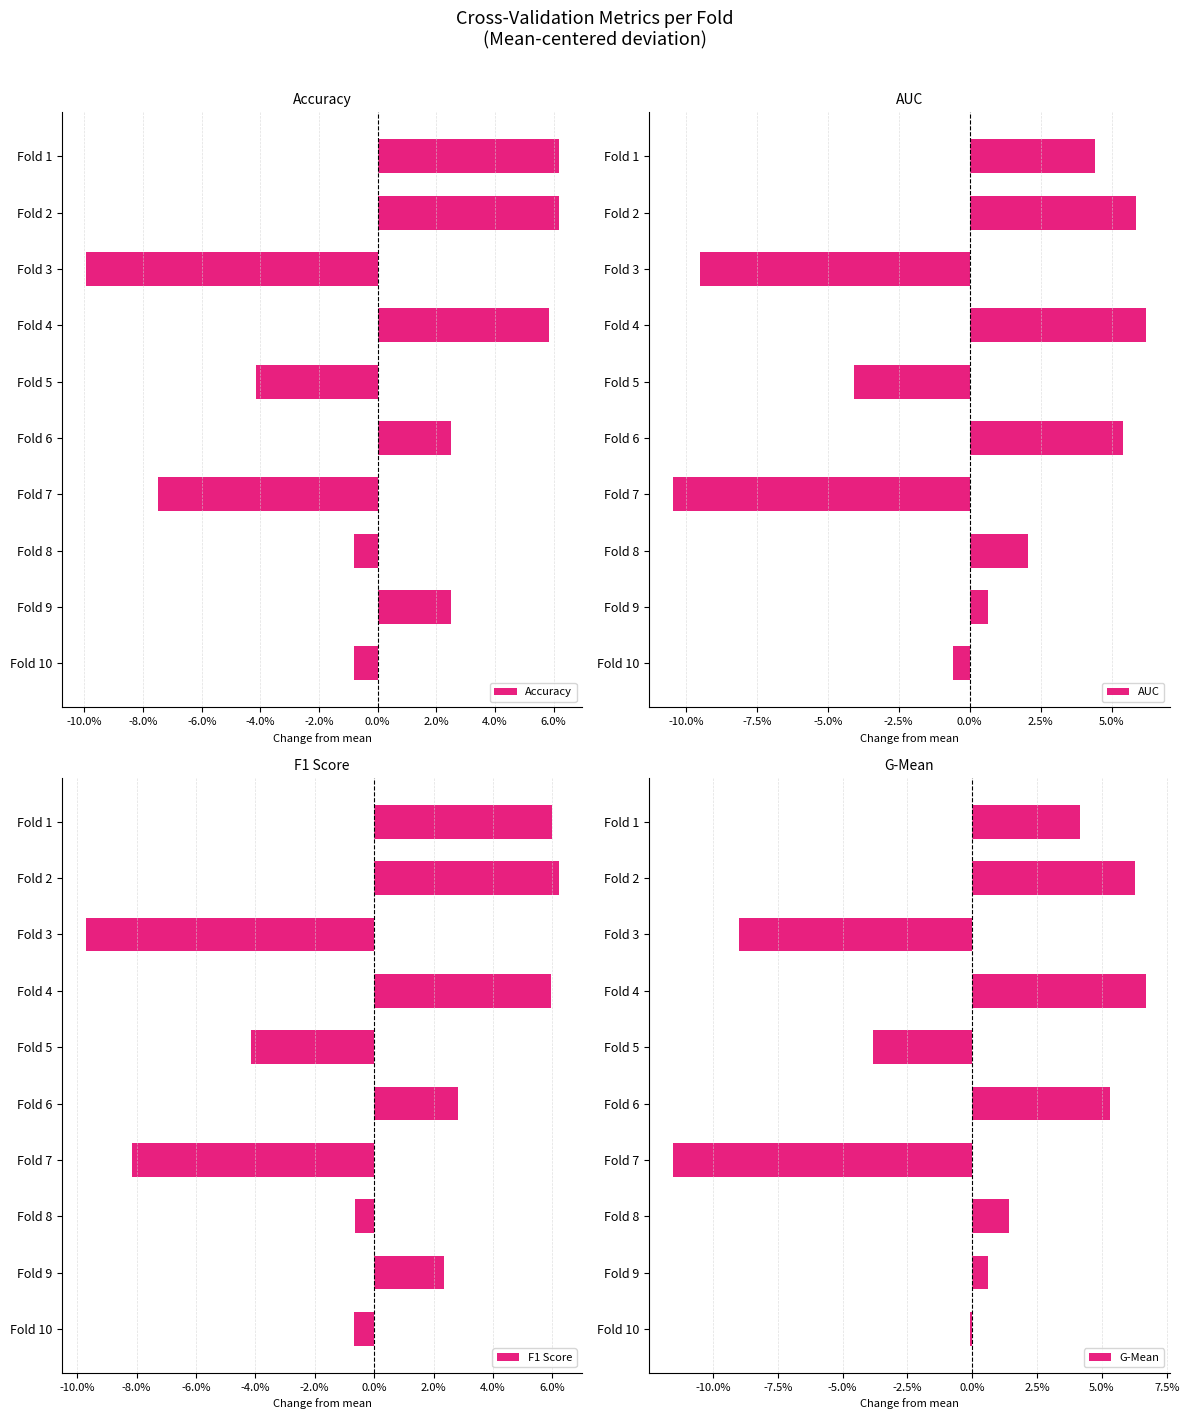

Reading left to right, transcribe all the data shown in this chart.

Accuracy: 0.1	0.1	-0.1	0.1	-0.0	0.0	-0.1	-0.0	0.0	-0.0
AUC: 0.0	0.1	-0.1	0.1	-0.0	0.1	-0.1	0.0	0.0	-0.0
F1 Score: 0.1	0.1	-0.1	0.1	-0.0	0.0	-0.1	-0.0	0.0	-0.0
G-Mean: 0.0	0.1	-0.1	0.1	-0.0	0.1	-0.1	0.0	0.0	-0.0